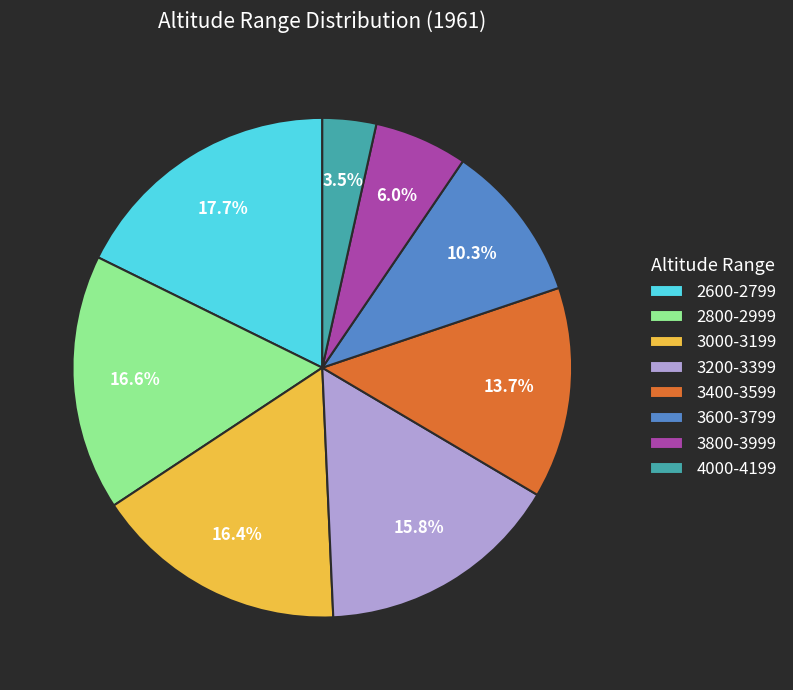

Is the sum of 4000-4199 and 3000-3199 greater than half?

No